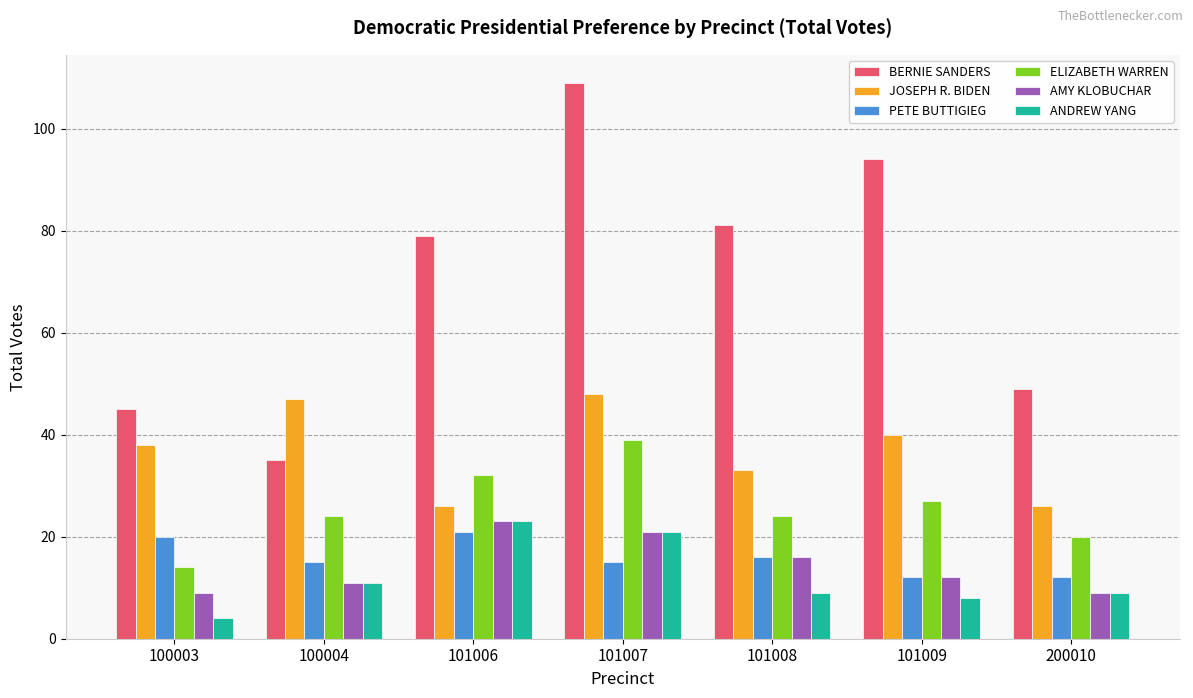

At which category does the chart reach its minimum across all series?

100003